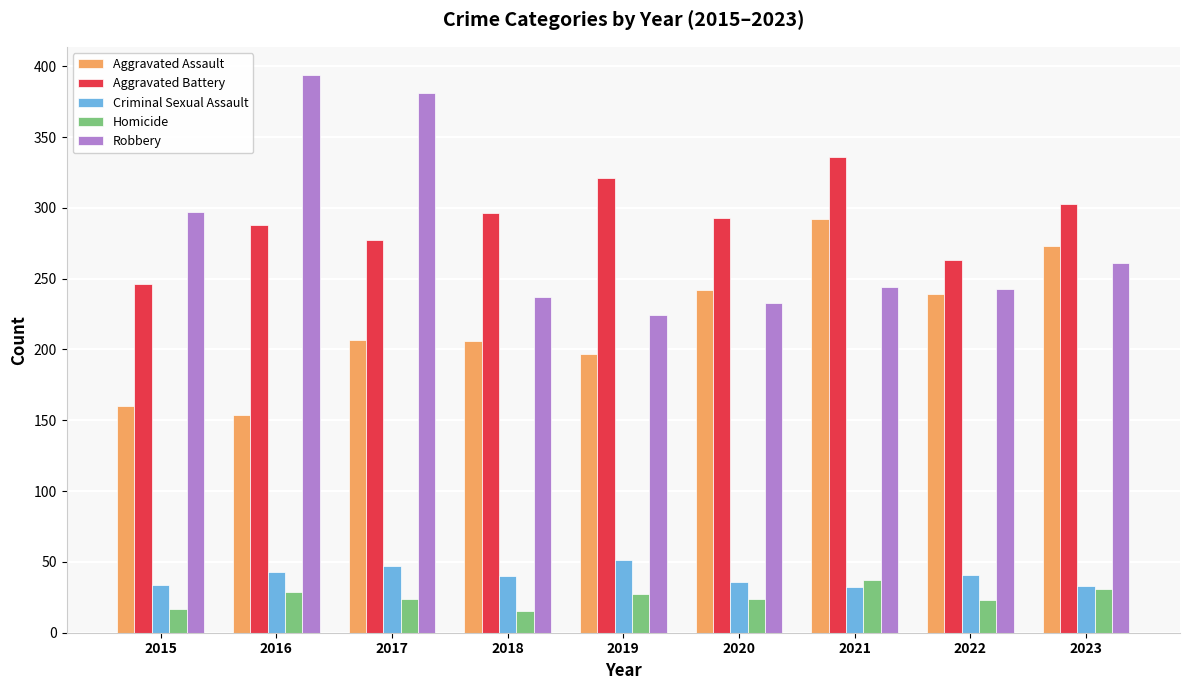

Is it true that Robbery equals 326 at 2018?

False